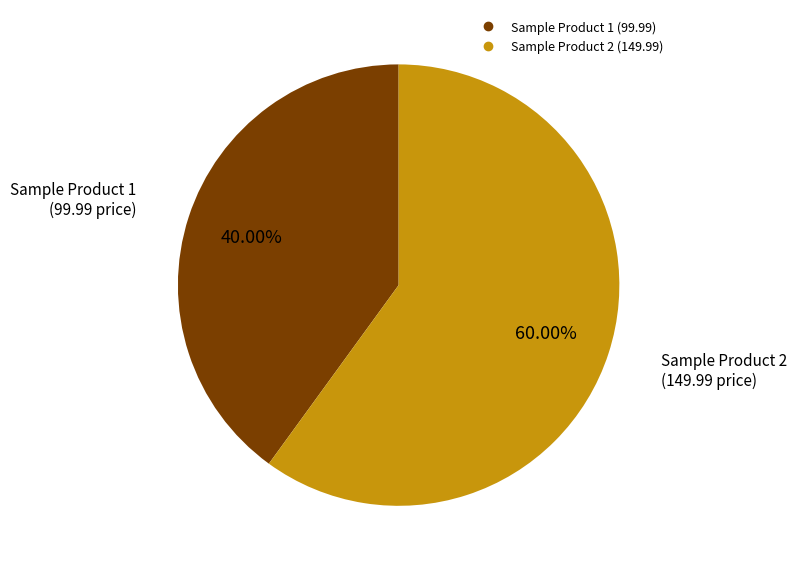

How many segments does this pie chart have?

2